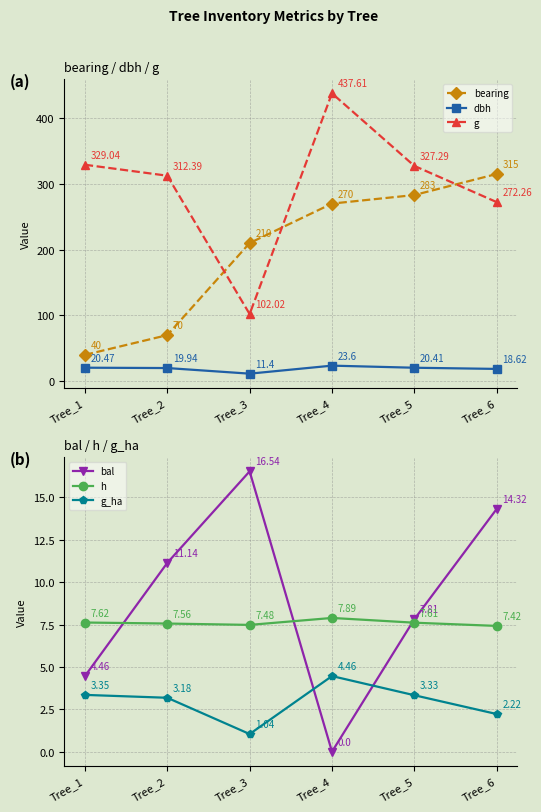

At which category is the sum across all series the highest?

Tree_4